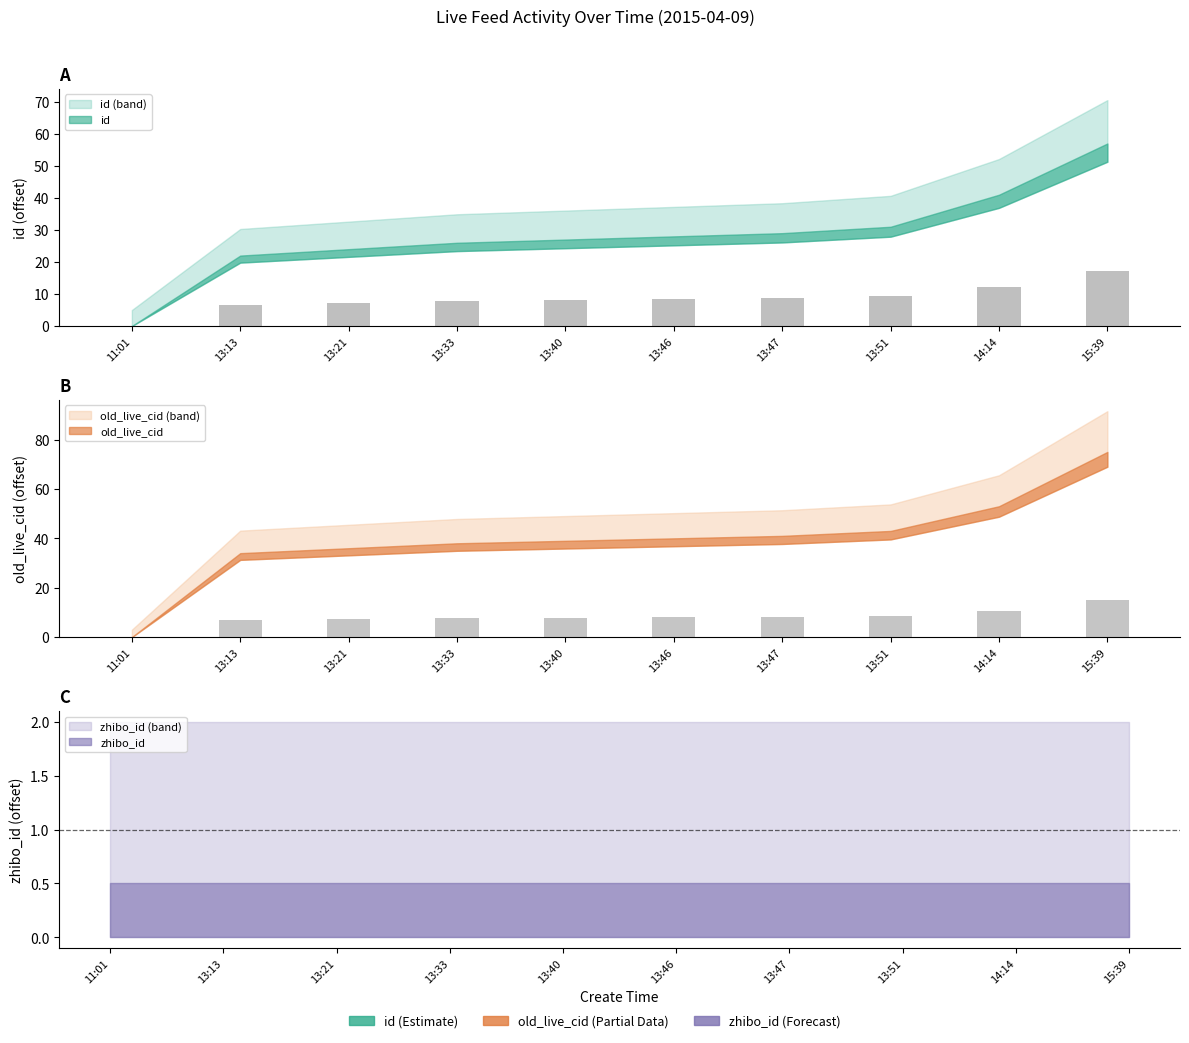

What is the value of the old_live_cid bar at the 4th from the left?

7.6